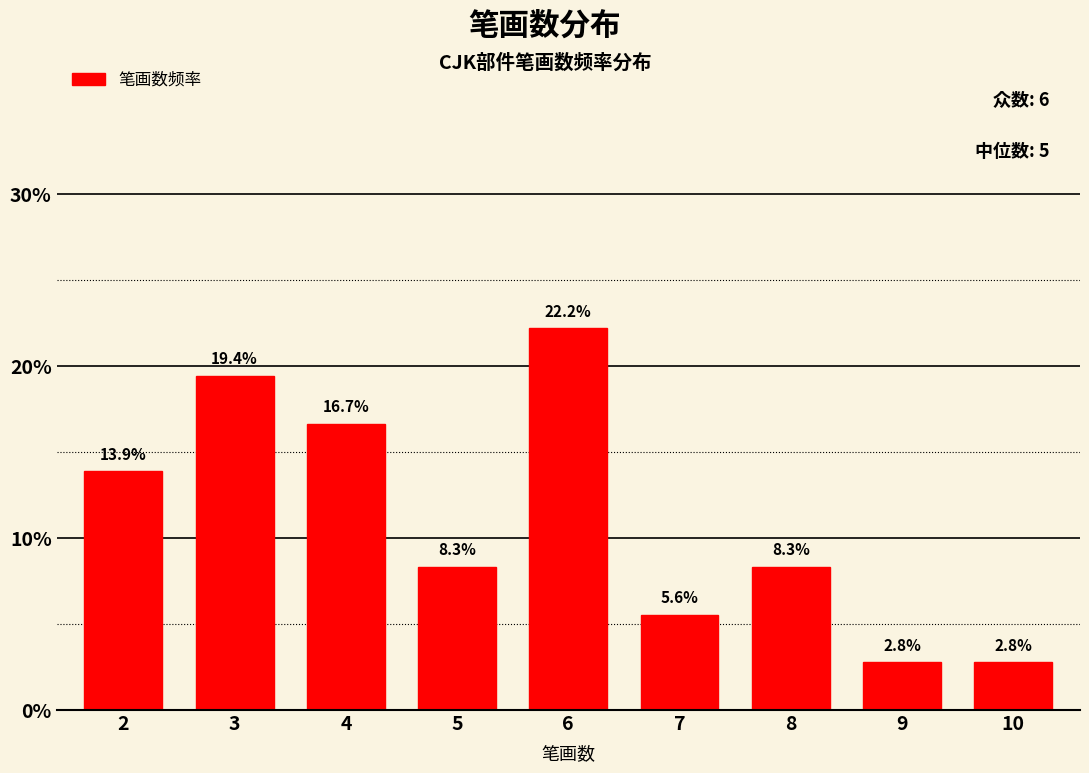

Reading left to right, transcribe all the data shown in this chart.

13.9	19.4	16.7	8.3	22.2	5.6	8.3	2.8	2.8